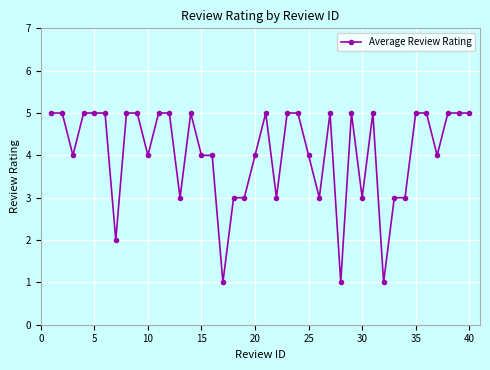

What is the value of the 16th point from the left?

4